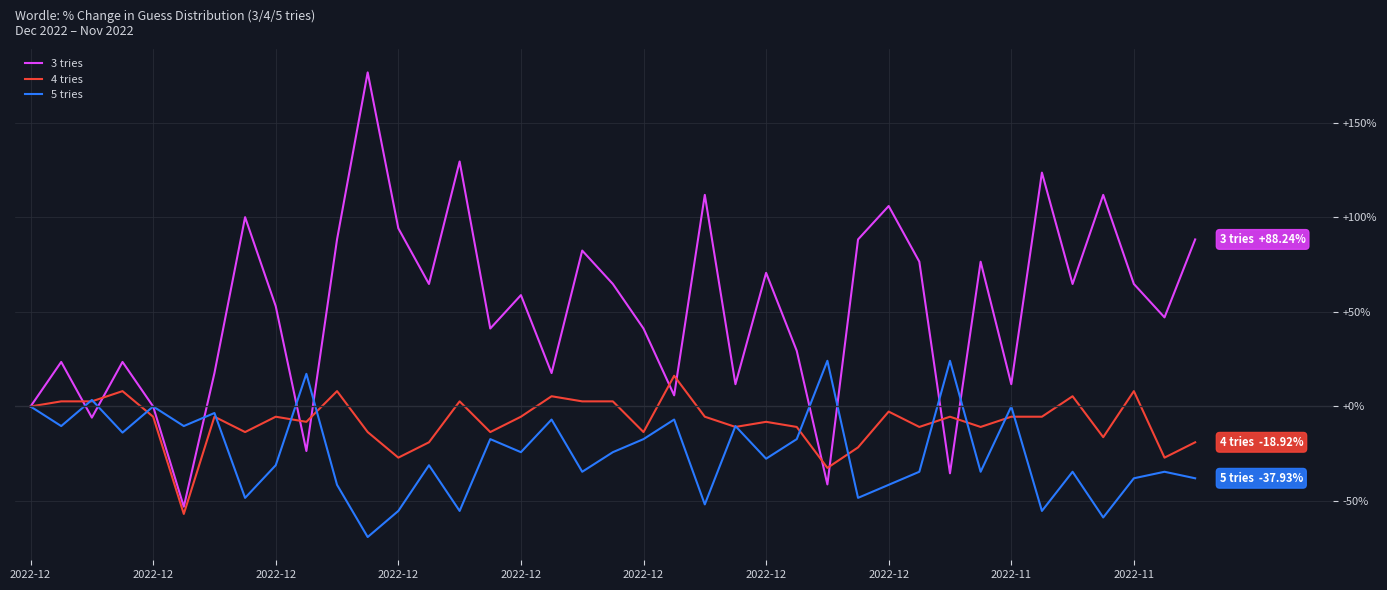

Which series has the widest spread of values?

3 tries